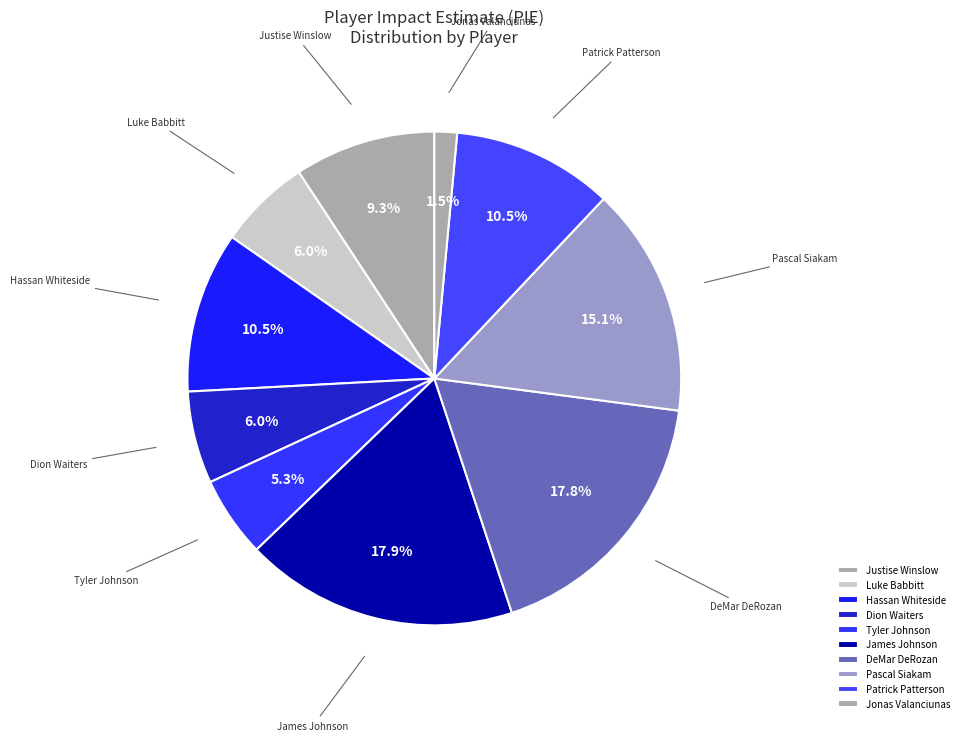

Is there any slice that represents more than half of the pie?

No